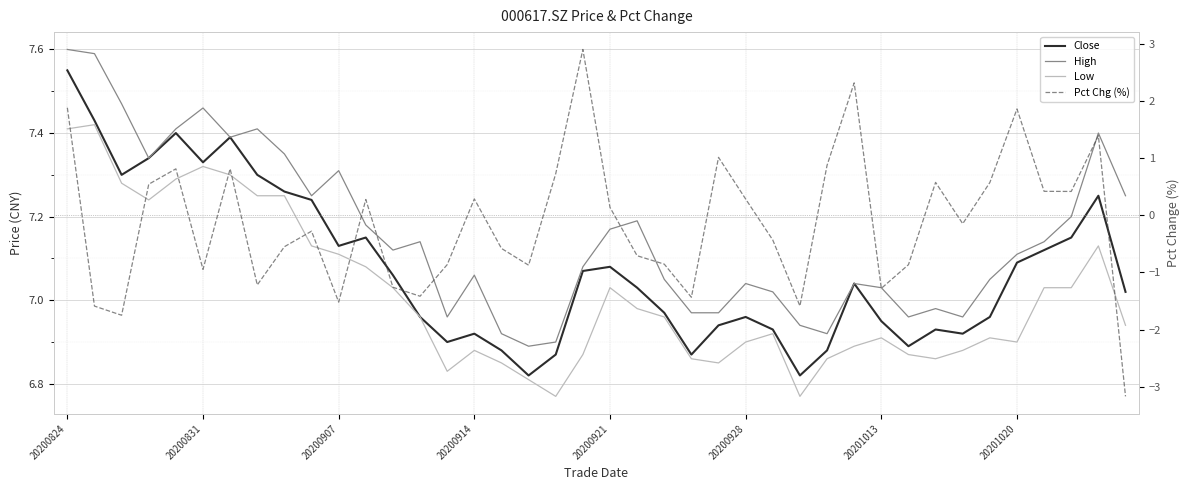

Read the Pct Chg (%) value at 28.

0.9